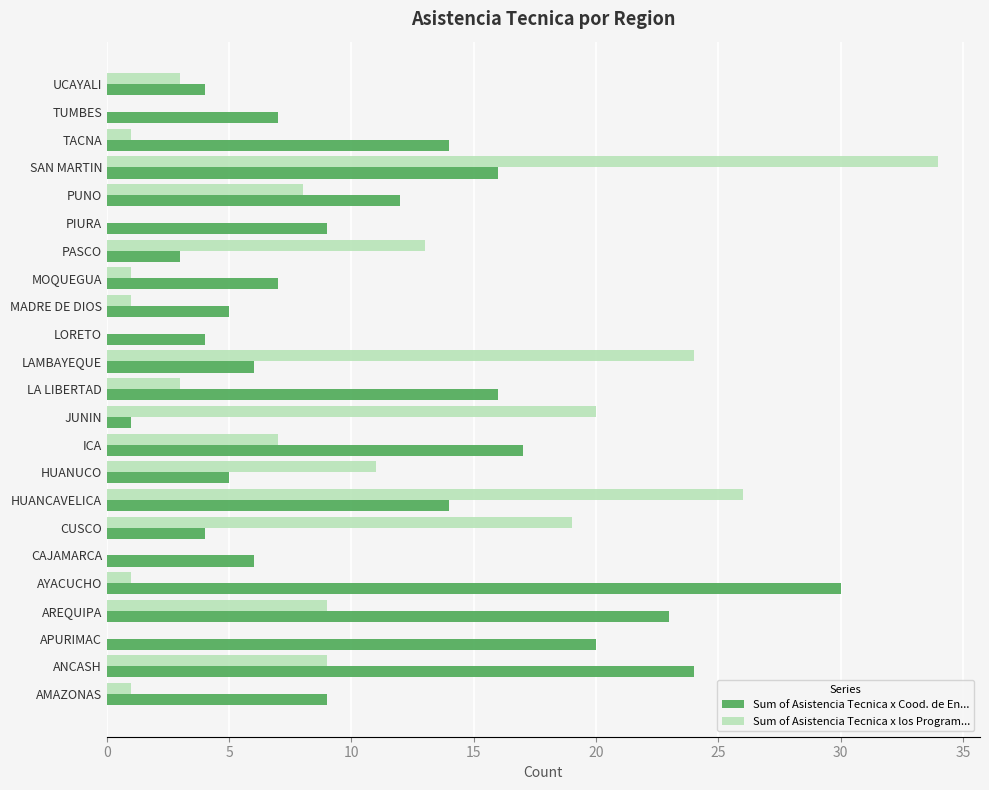

What is the total value across all series at LORETO?

4